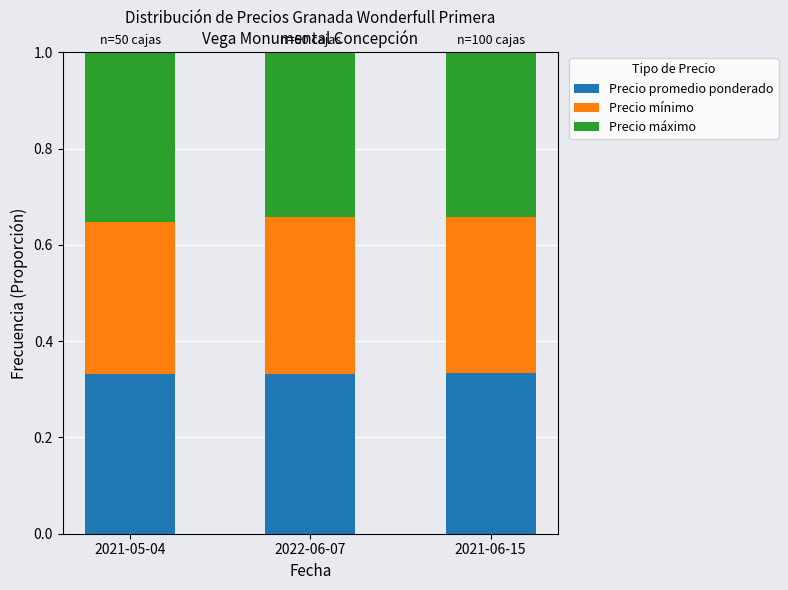

Is it true that Precio promedio ponderado equals 0.1 at 2021-06-15?

False